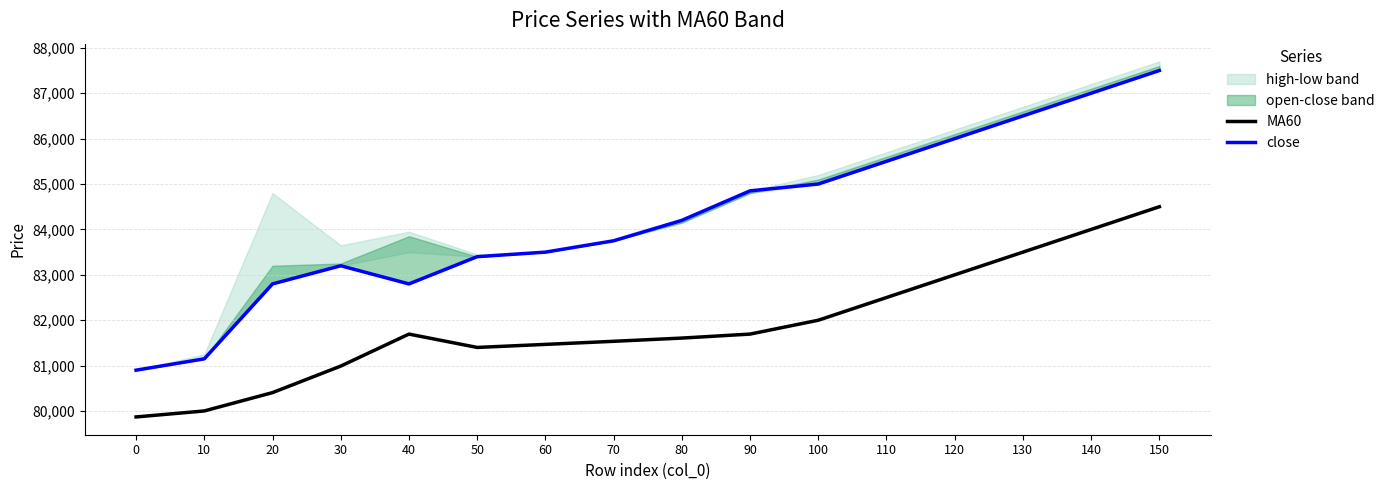

At which label is MA60 closest to 82185?

100